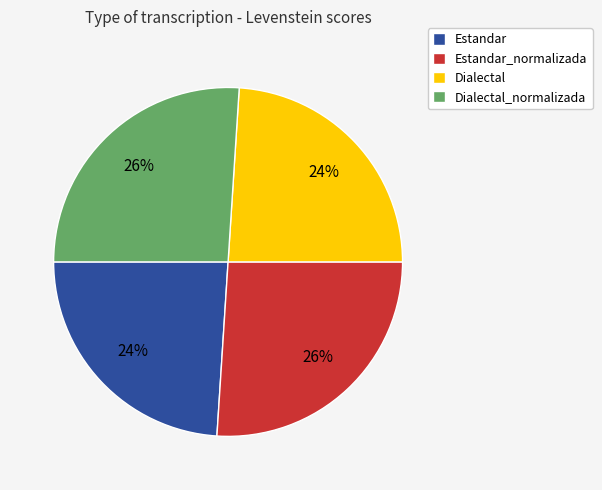

To the nearest percent, what is the difference between the largest and smallest slice percentages?

2%